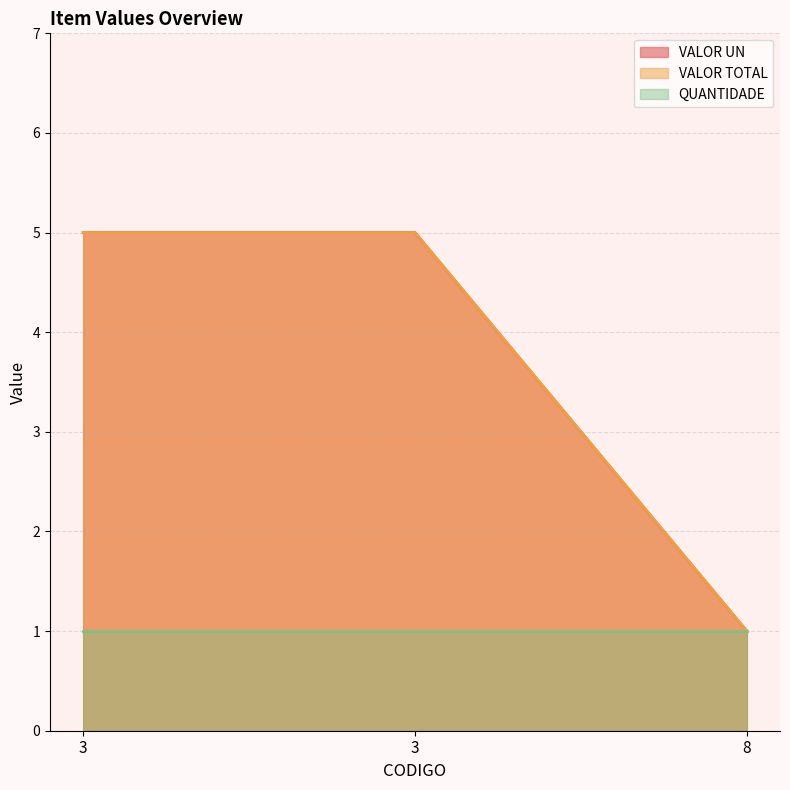

Count the VALOR TOTAL values in the range 1 to 5.

3